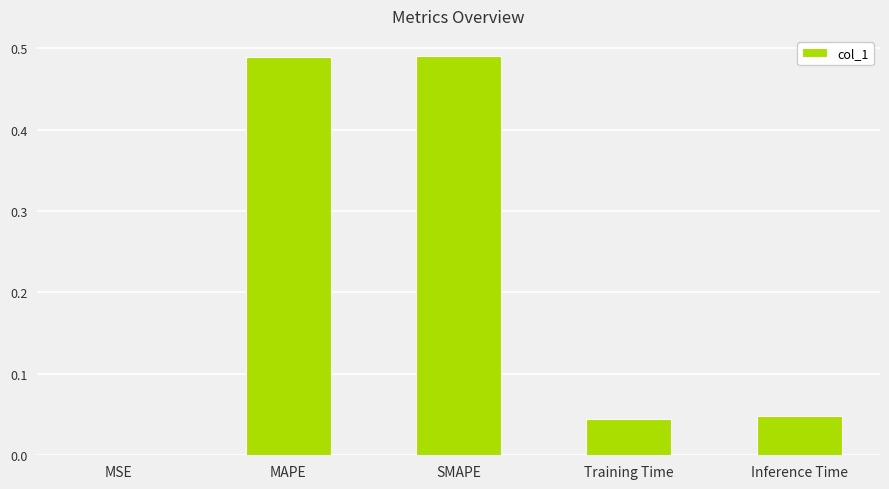

Are the bars horizontal?

No